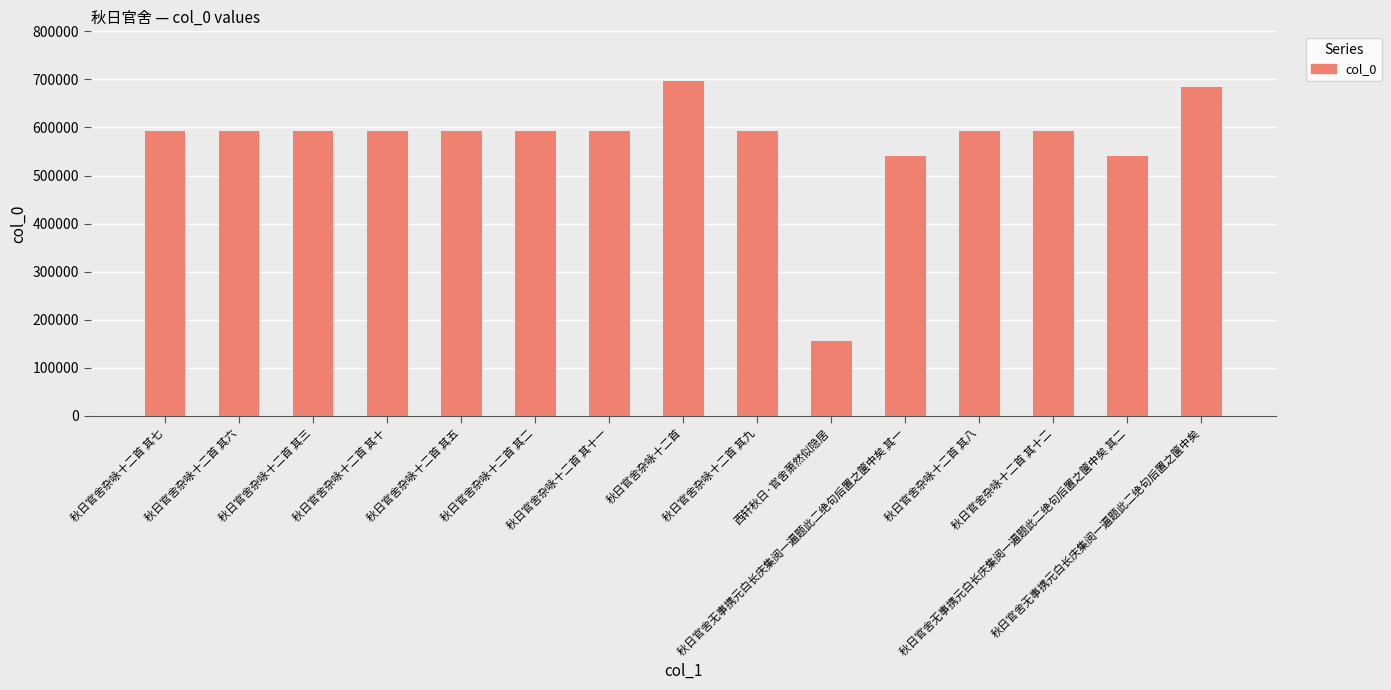

The value at 秋日官舍杂咏十二首 其五 is 1018344. True or false?

False